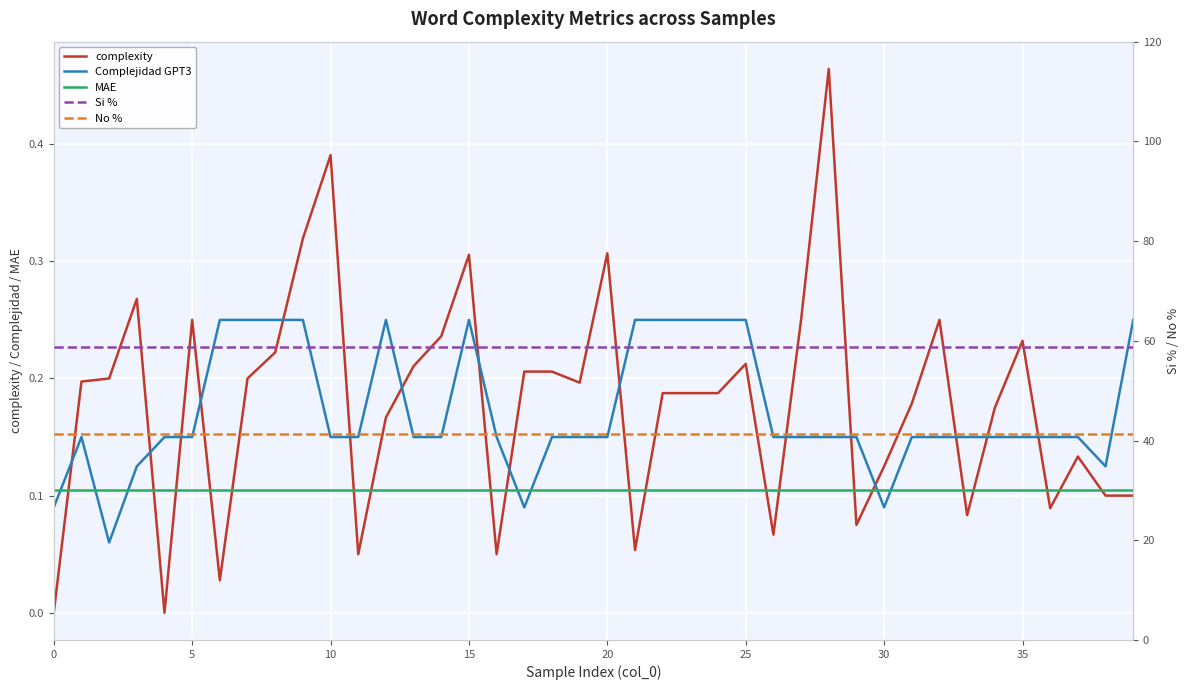

Which series has the widest spread of values?

complexity